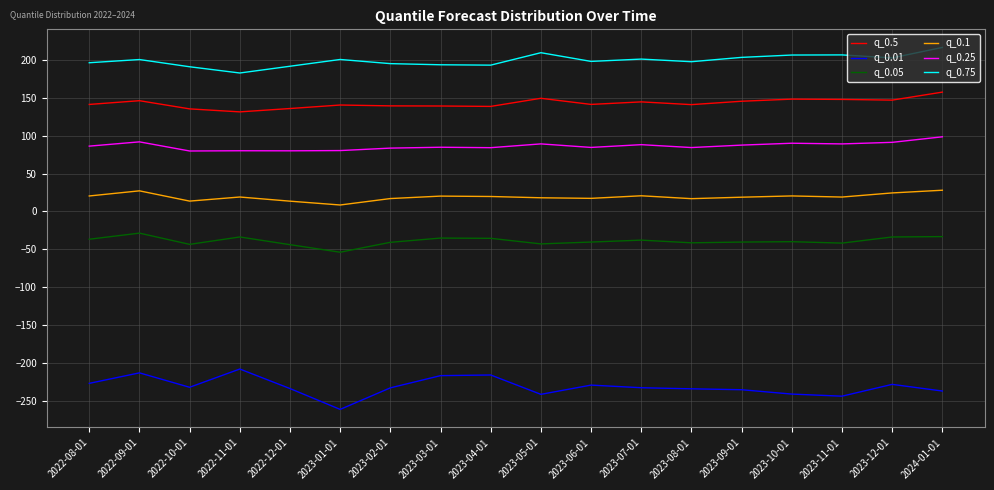

The value of q_0.05 at 2023-01-01 is -34.2. True or false?

False